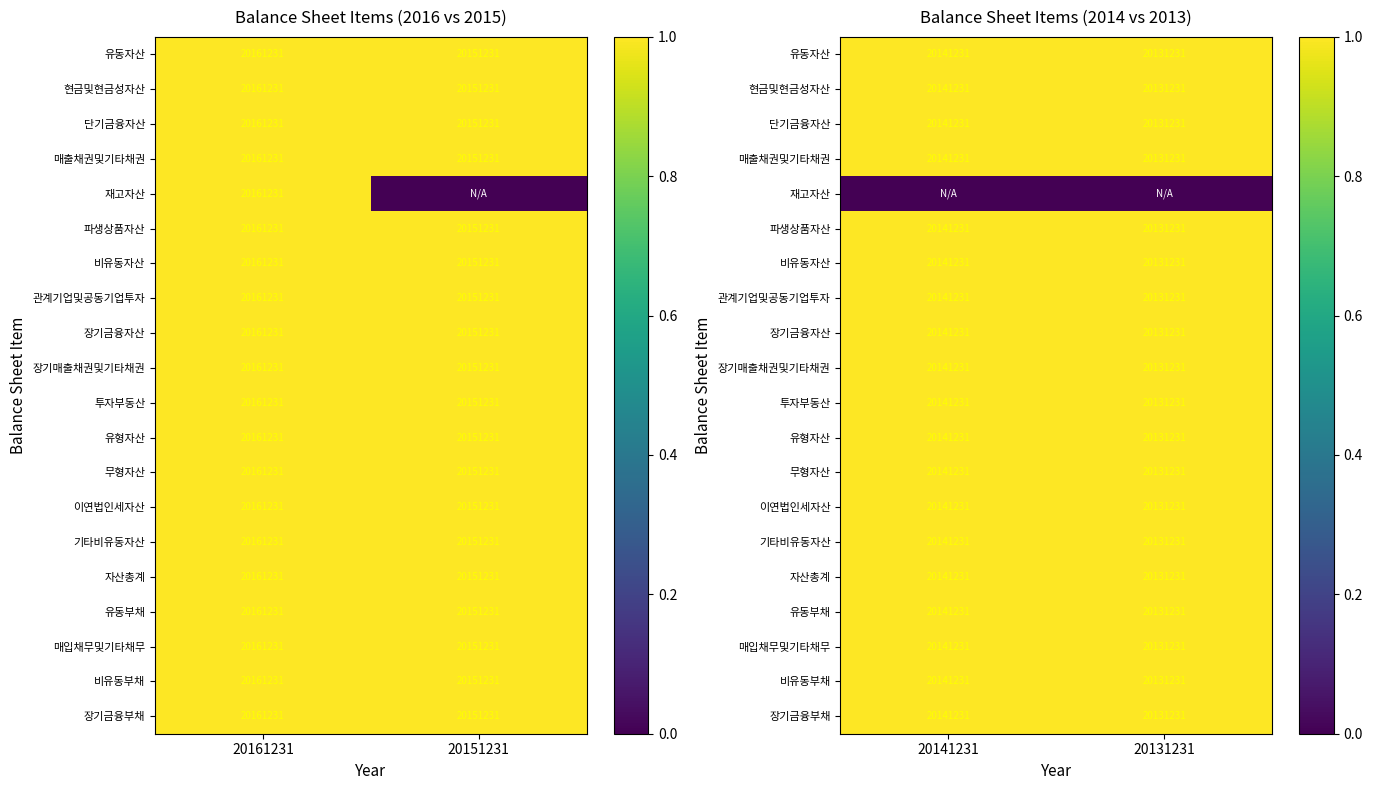

How many series are shown in this chart?

20